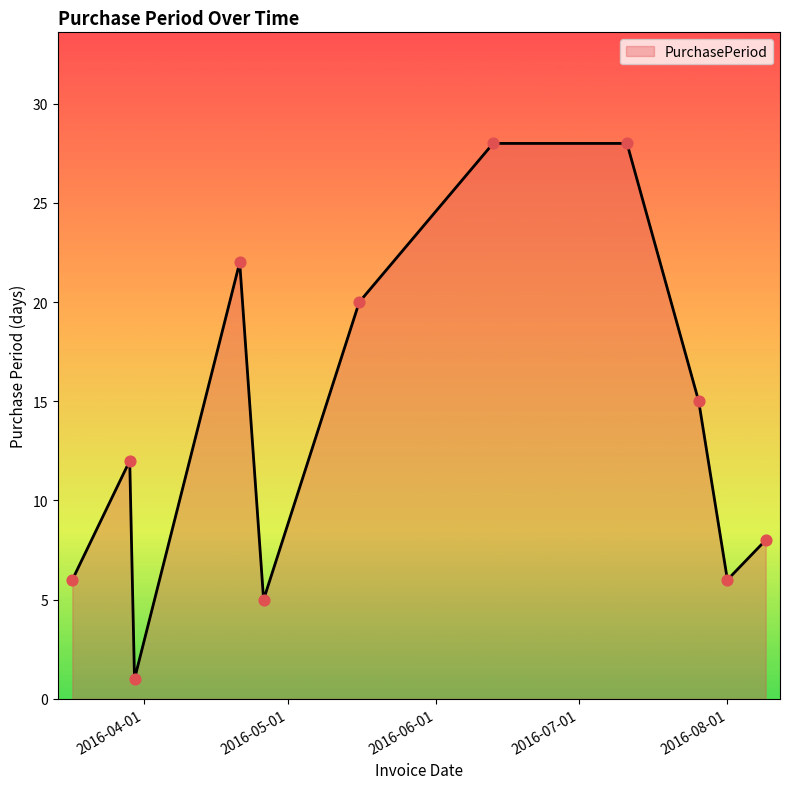

What is the difference between the maximum and minimum values?

27